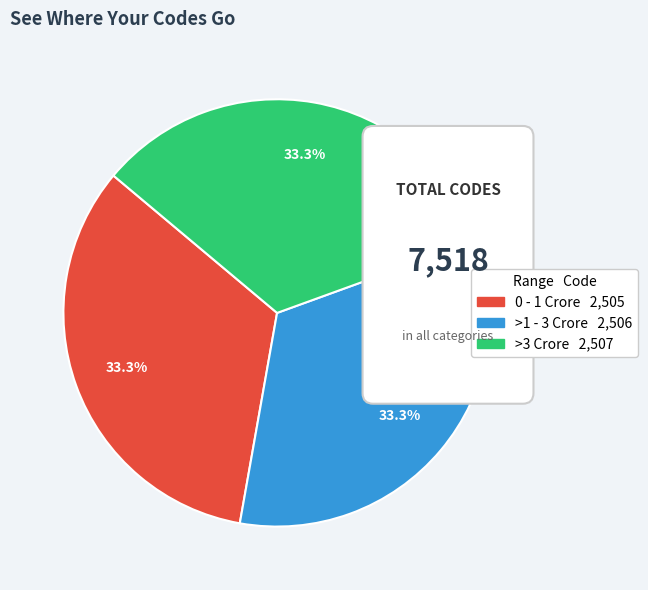

How much of the chart is everything except >1 - 3 Crore?

66.7%